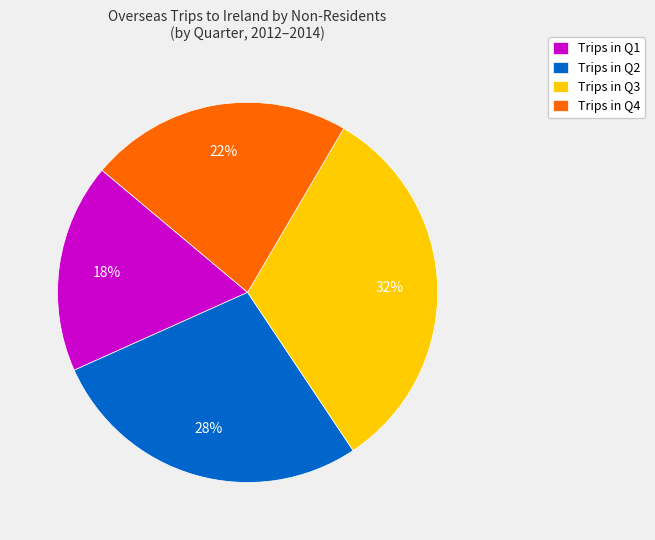

What is the ratio of the value at Trips in Q1 to the value at Trips in Q2?

0.6